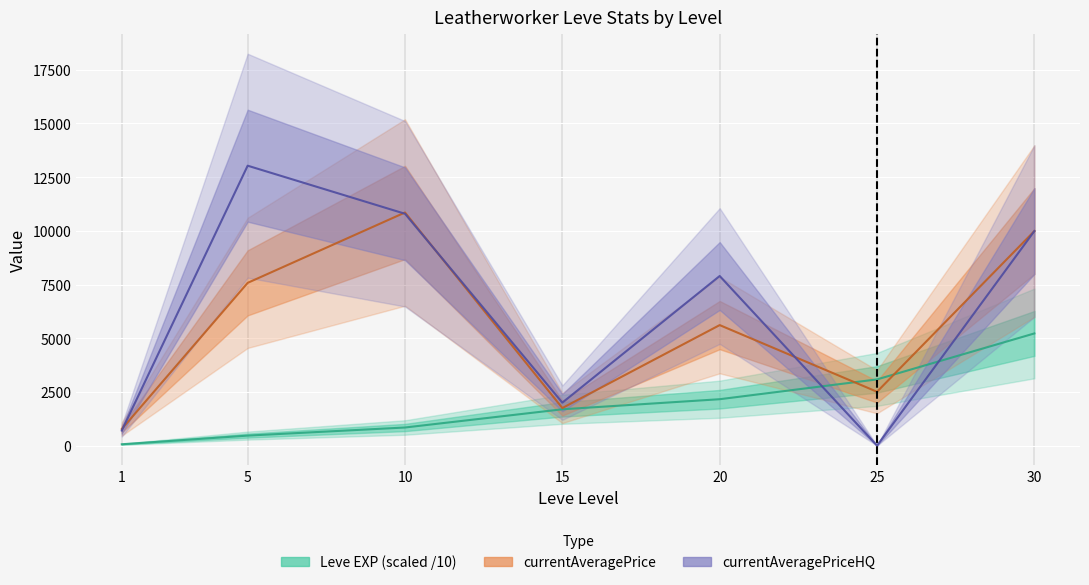

At 10, list the series in order from largest to smallest.

currentAveragePrice, currentAveragePriceHQ, Leve EXP